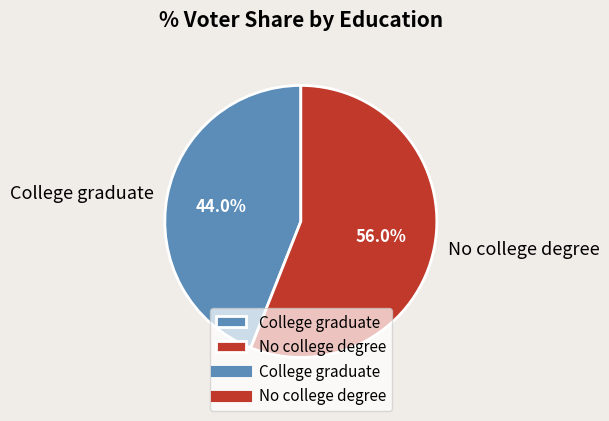

True or false: No college degree accounts for 56% of the total.

True